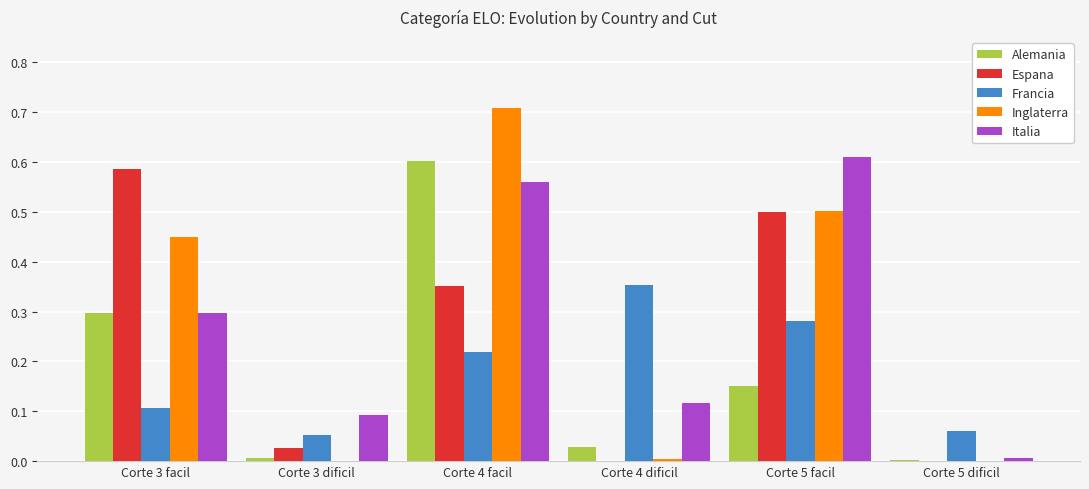

At which category is the sum across all series the highest?

Corte 4 facil